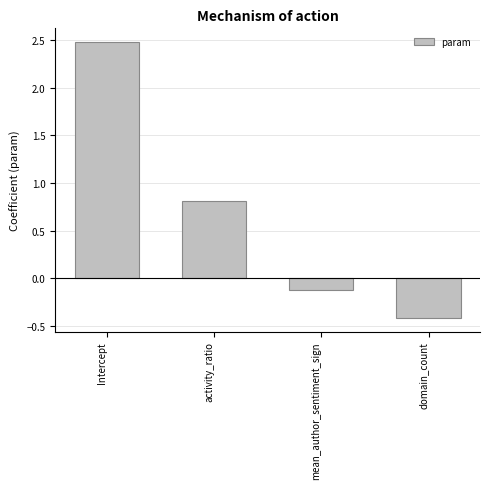

The value at Intercept is 2.5. True or false?

True